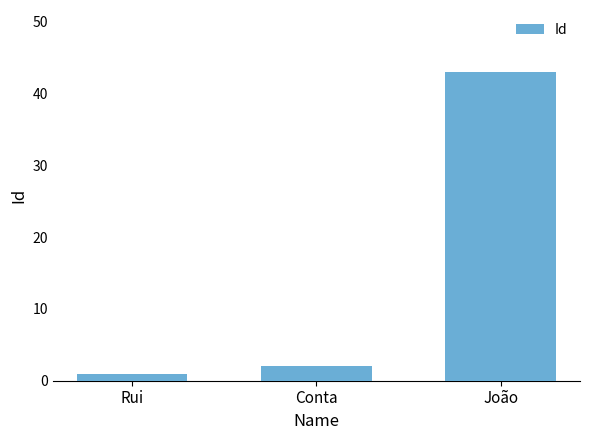

The value at Conta is 2. True or false?

True